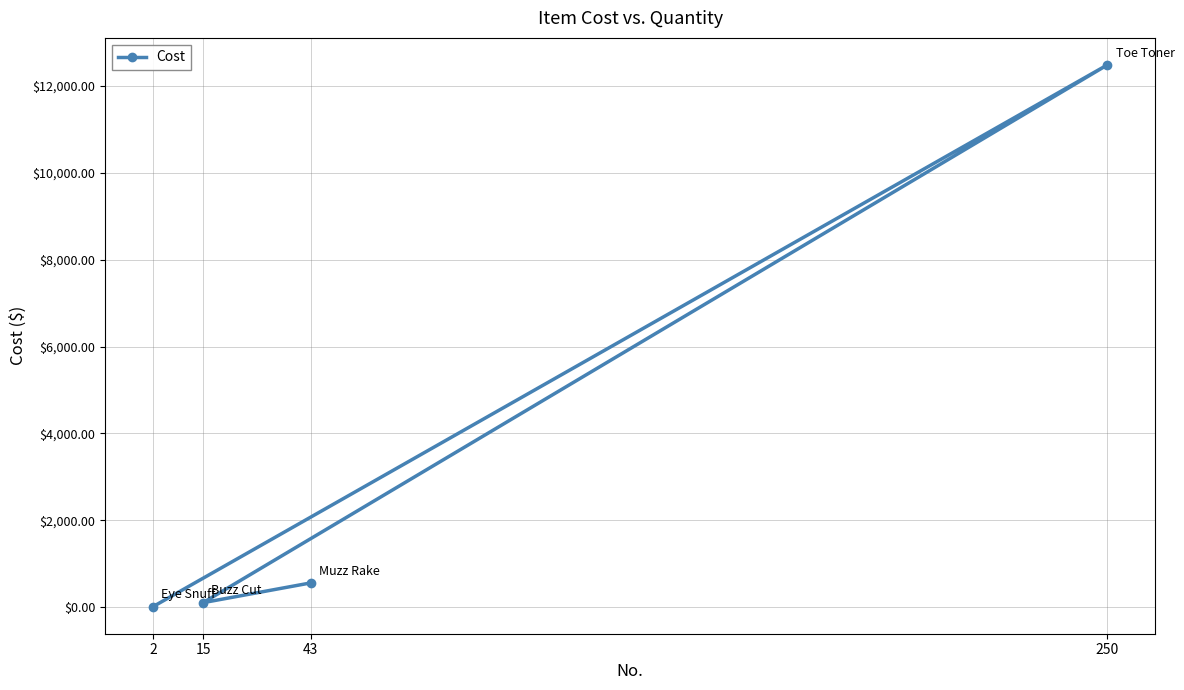

What is the ratio of the value at 250 to the value at 2?

1261.4